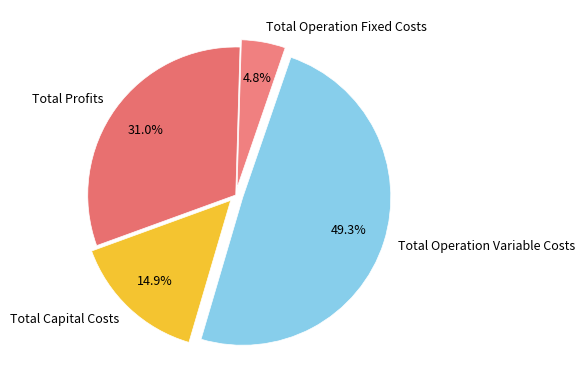

What percentage is the Total Operation Variable Costs slice, to the nearest percent?

49%